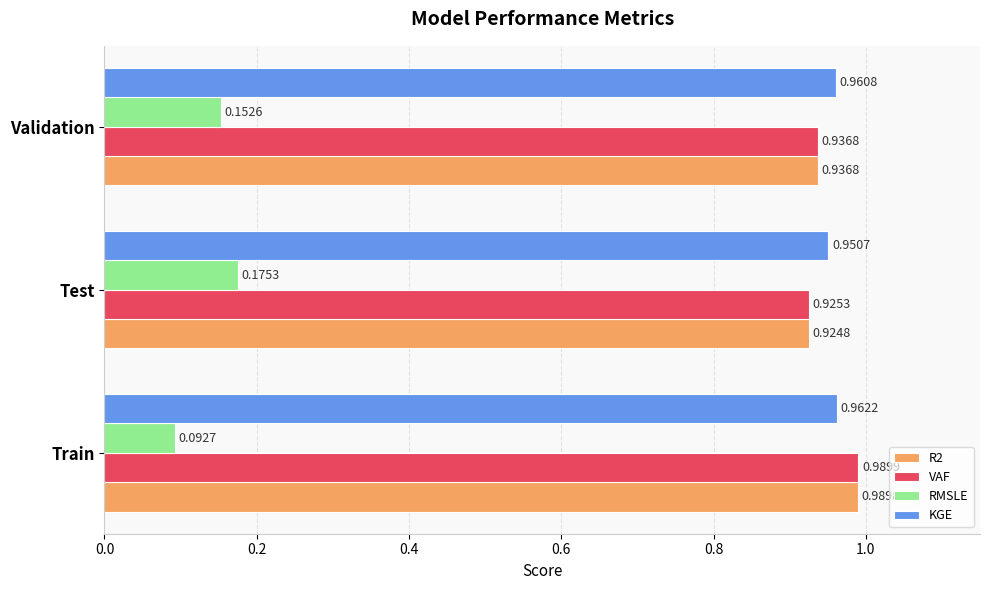

Where is R2 nearest to the value 0?

Test